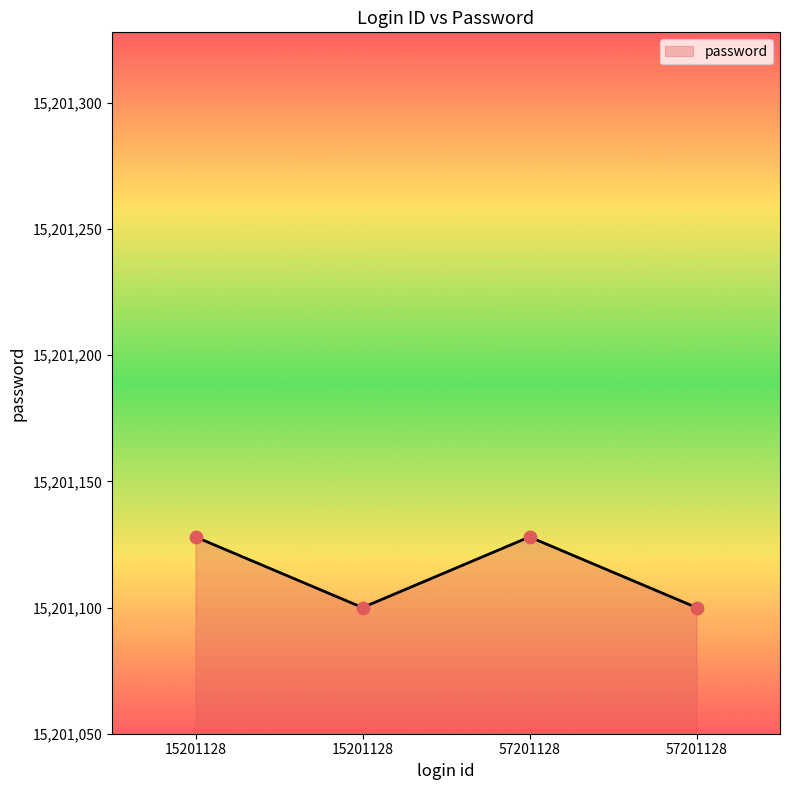

What is the ratio of the value at 57201128 to the value at 57201128?

1.0